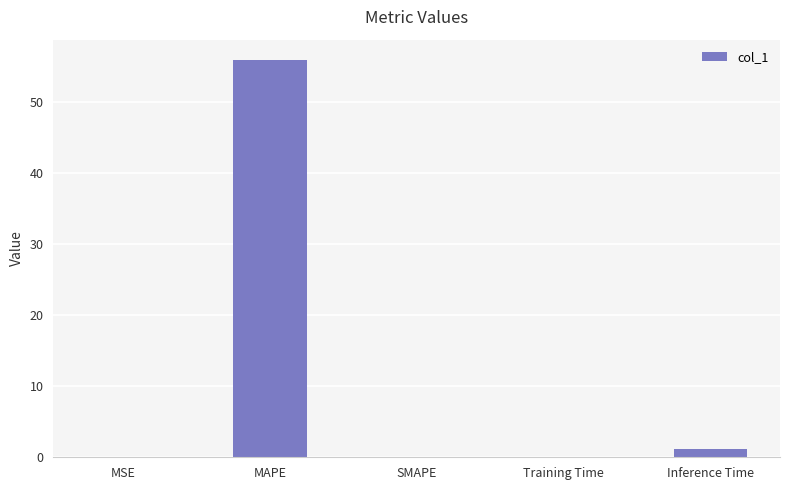

Which has a higher value, MAPE or SMAPE?

MAPE